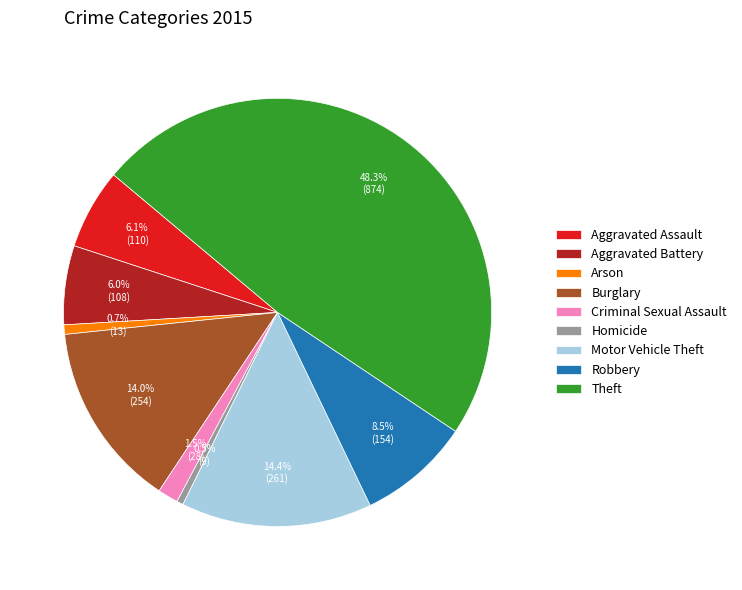

Combined, do Burglary and Theft account for over 50%?

Yes